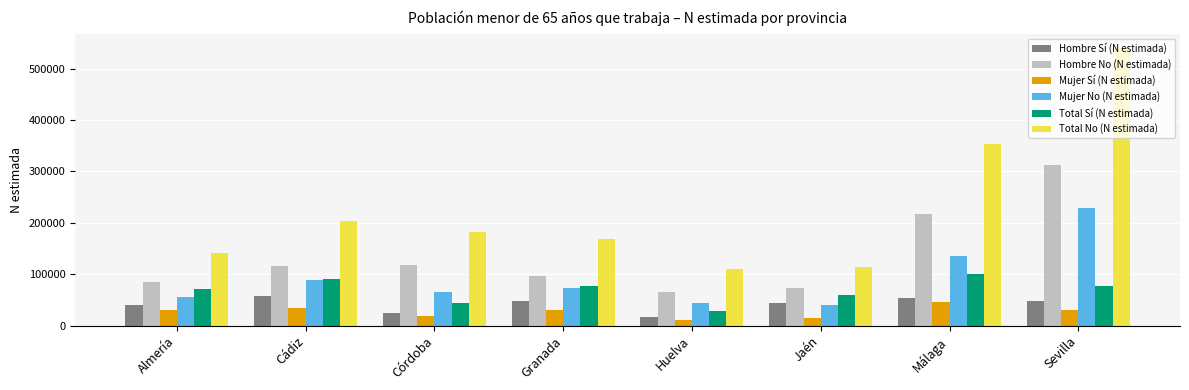

True or false: Total Sí (N estimada) has a value of 41611 at Almería.

False